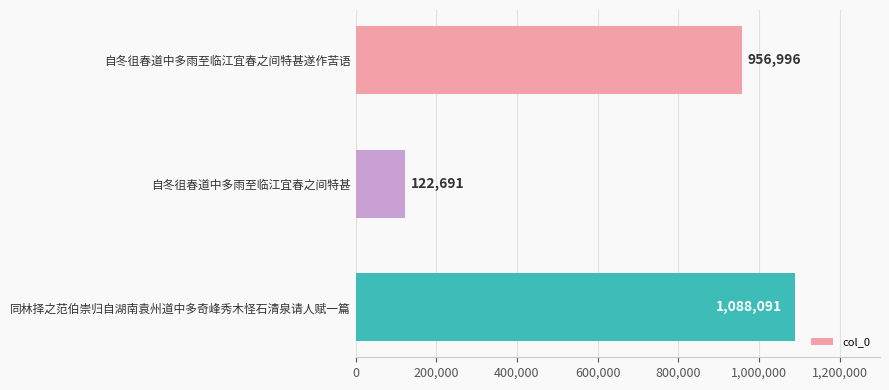

What is the difference between the maximum and second lowest values?

131095